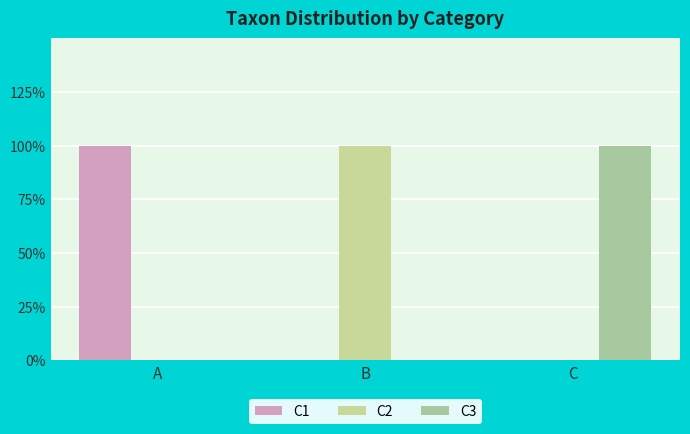

Reading left to right, what are all the values shown in this chart?

C1: A=1	B=0	C=0
C2: A=0	B=1	C=0
C3: A=0	B=0	C=1